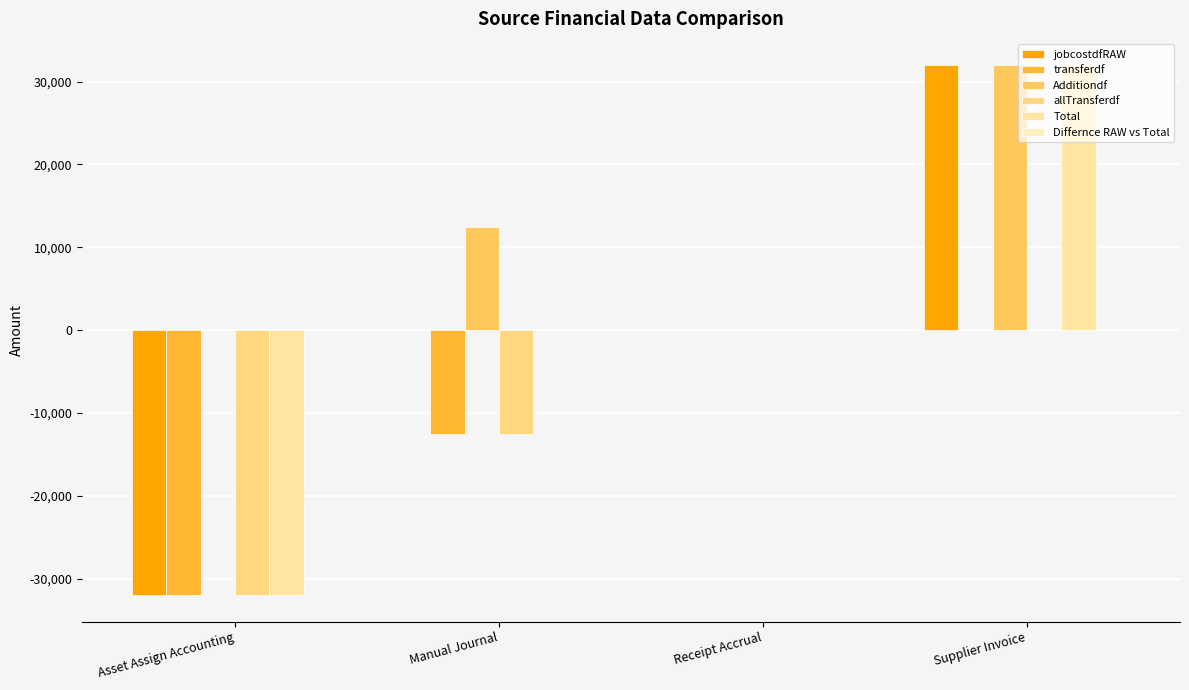

True or false: allTransferdf has a value of 0.0 at Receipt Accrual.

True